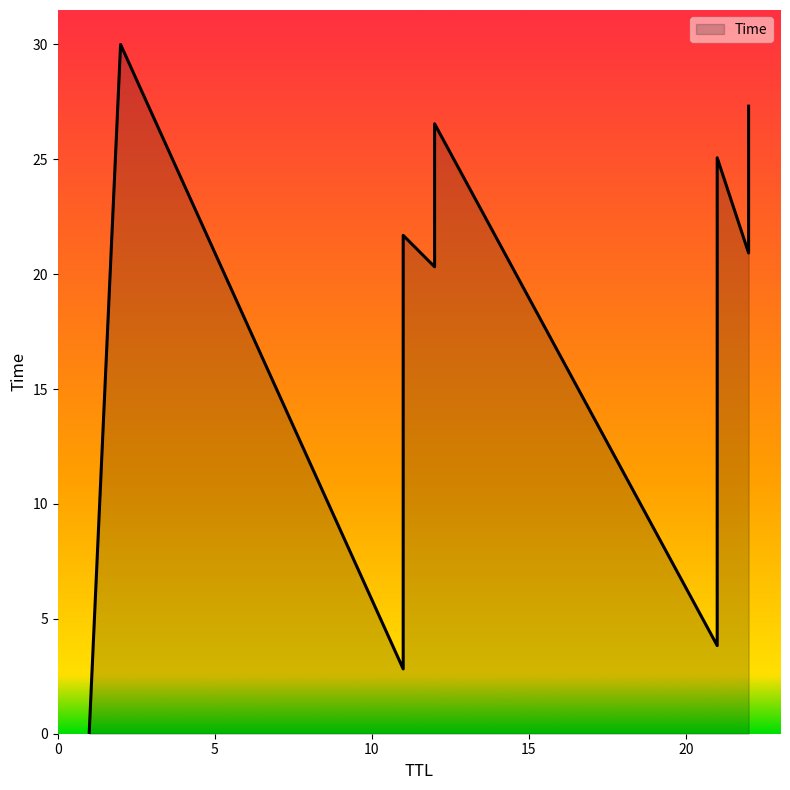

How many categories are shown in the chart?

12